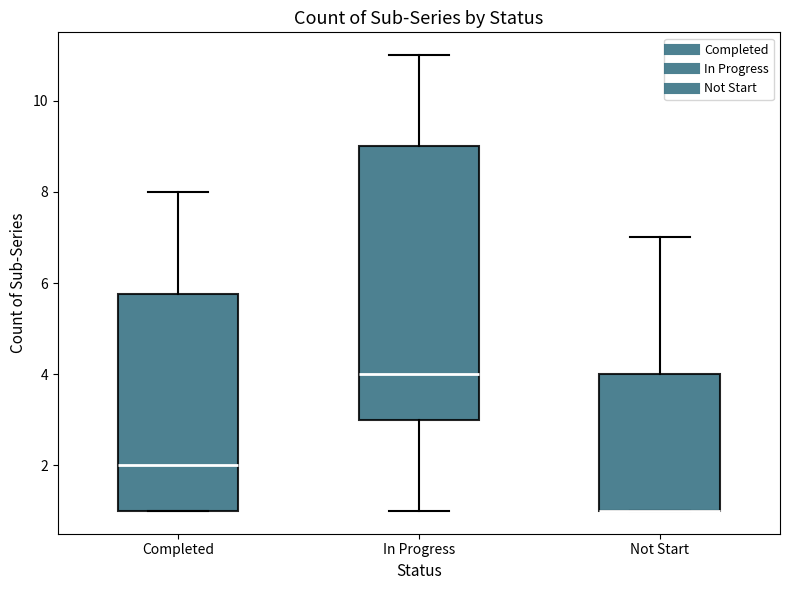

Where does the upper whisker of the box for Not Start end on the y-axis? The values are not printed on the chart, so give them approximately, as read against the axis.

7.0